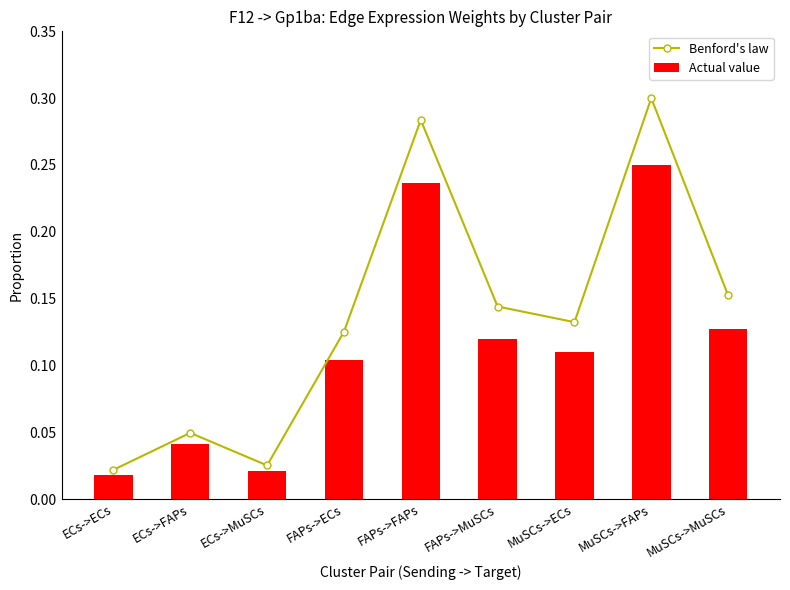

At which category is the sum across all series the highest?

MuSCs->FAPs